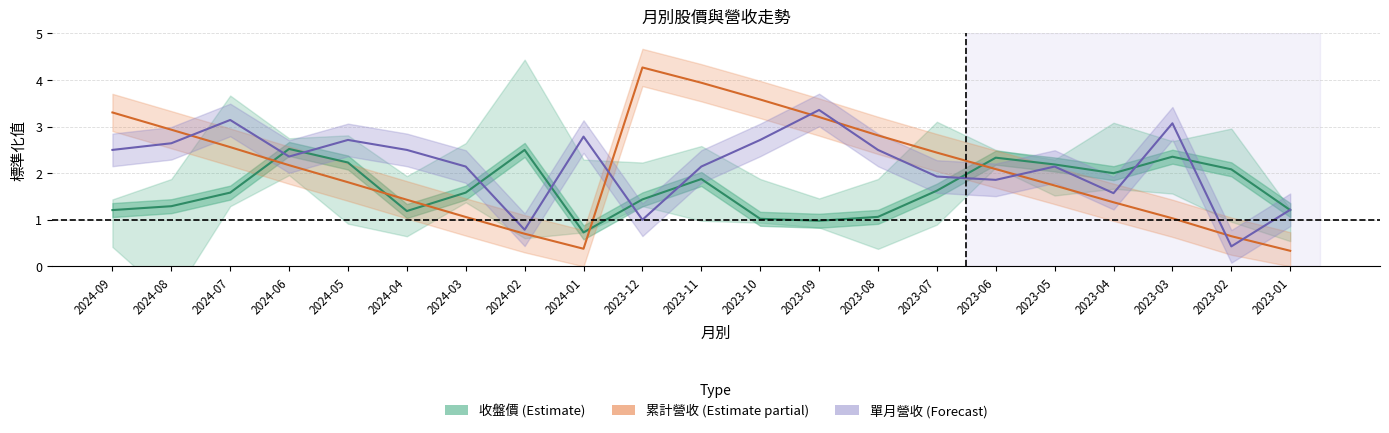

Reading left to right, extract all data points from this chart.

收盤價 (Estimate): 2024-09=1.2	2024-08=1.3	2024-07=1.6	2024-06=2.5	2024-05=2.2	2024-04=1.2	2024-03=1.6	2024-02=2.5	2024-01=0.7	2023-12=1.4	2023-11=1.9	2023-10=1.0	2023-09=1.0	2023-08=1.1	2023-07=1.6	2023-06=2.3	2023-05=2.2	2023-04=2.0	2023-03=2.4	2023-02=2.1	2023-01=1.2
累計營收 (Estimate partial): 2024-09=3.3	2024-08=2.9	2024-07=2.6	2024-06=2.2	2024-05=1.8	2024-04=1.4	2024-03=1.1	2024-02=0.7	2024-01=0.4	2023-12=4.3	2023-11=3.9	2023-10=3.6	2023-09=3.2	2023-08=2.8	2023-07=2.4	2023-06=2.1	2023-05=1.7	2023-04=1.4	2023-03=1.0	2023-02=0.6	2023-01=0.3
單月營收 (Forecast): 2024-09=2.5	2024-08=2.6	2024-07=3.1	2024-06=2.4	2024-05=2.7	2024-04=2.5	2024-03=2.1	2024-02=0.8	2024-01=2.8	2023-12=1.0	2023-11=2.1	2023-10=2.7	2023-09=3.4	2023-08=2.5	2023-07=1.9	2023-06=1.9	2023-05=2.1	2023-04=1.6	2023-03=3.1	2023-02=0.4	2023-01=1.2